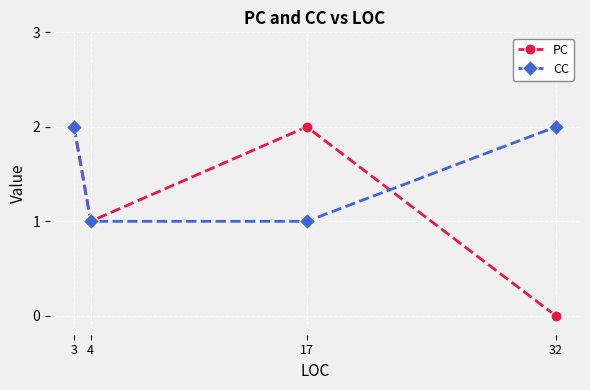

Which series has the widest spread of values?

PC